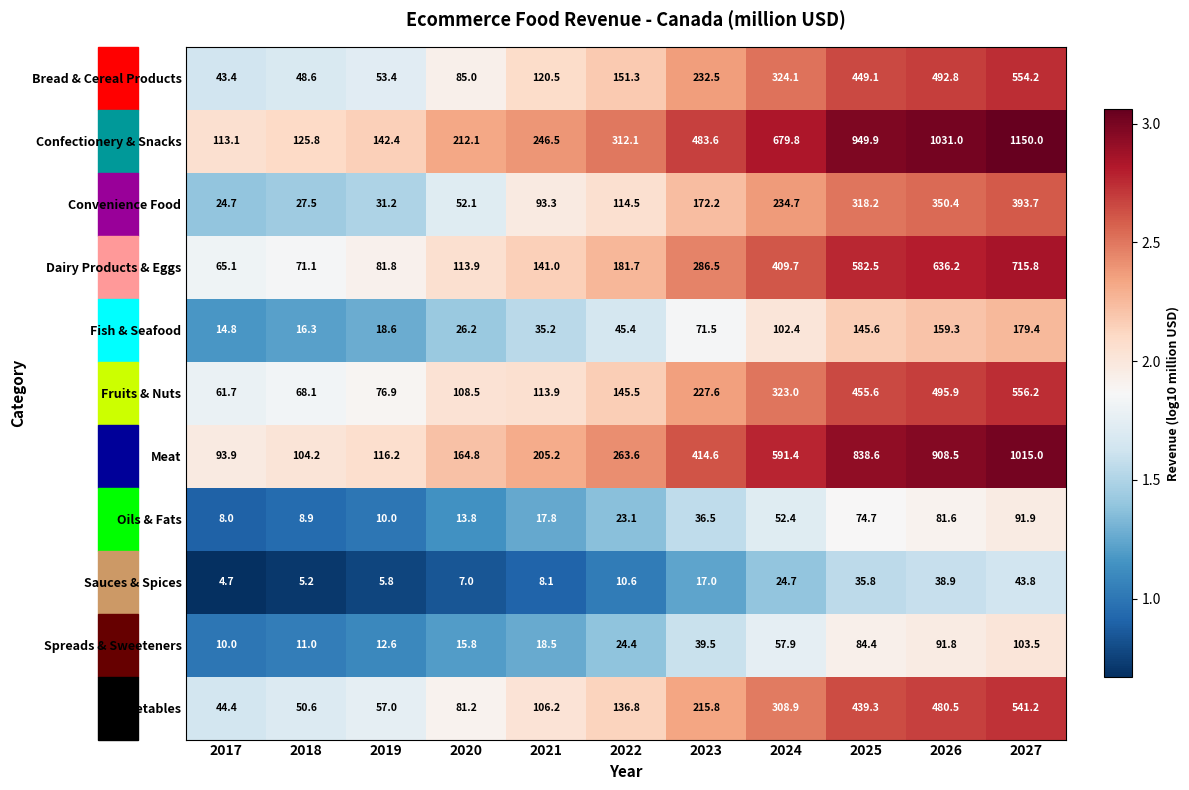

What is the spread (max minus min) of values at 2017?

108.4